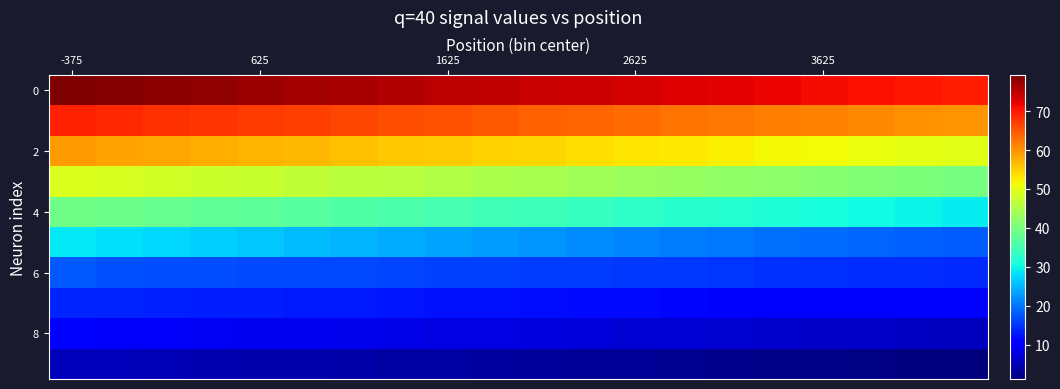

At how many categories does at least one series exceed 72?

15